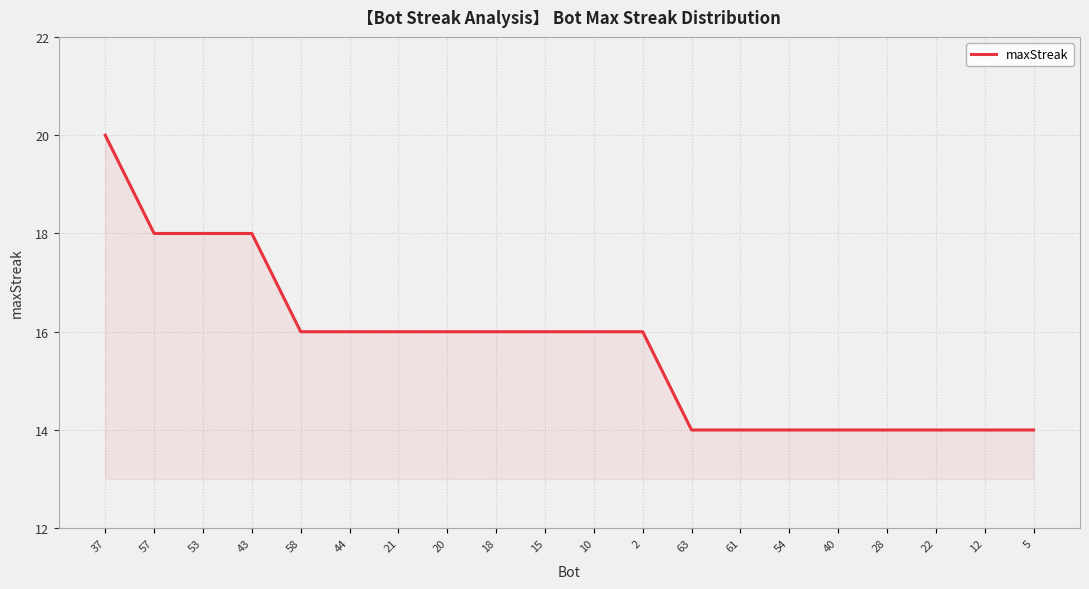

Reading left to right, transcribe all the data shown in this chart.

20	18	18	18	16	16	16	16	16	16	16	16	14	14	14	14	14	14	14	14